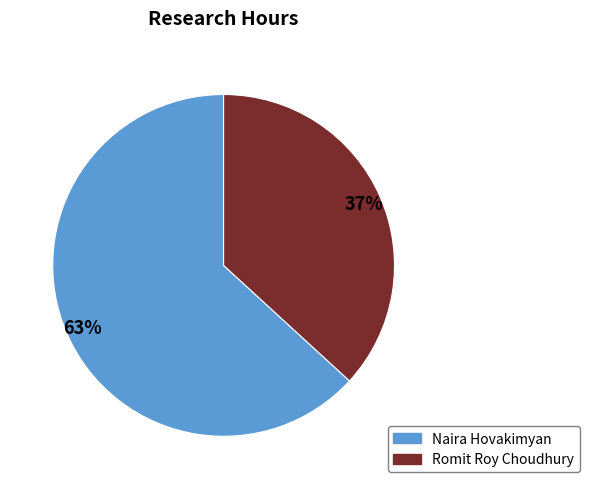

Rank the categories by value from lowest to highest.

Romit Roy Choudhury, Naira Hovakimyan